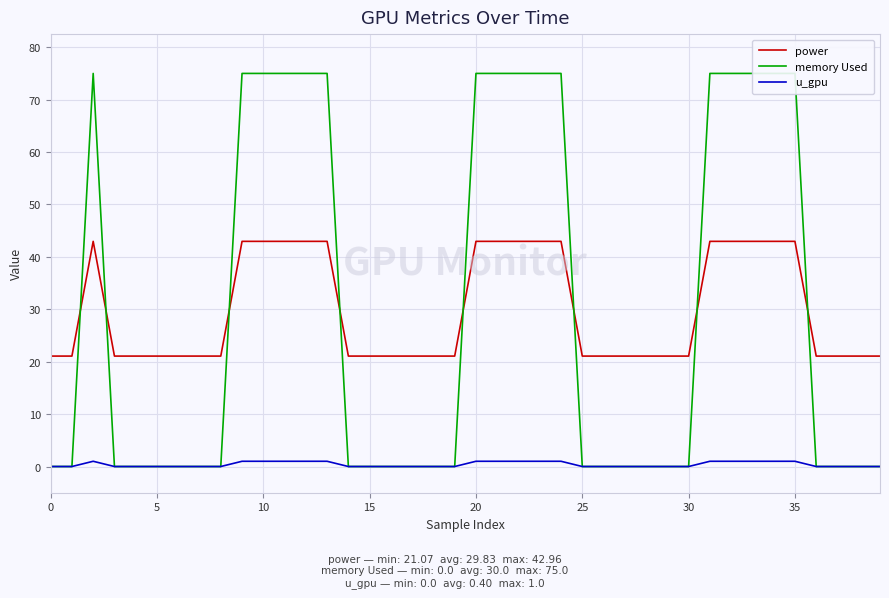

What is the lowest value of the power series?

21.1